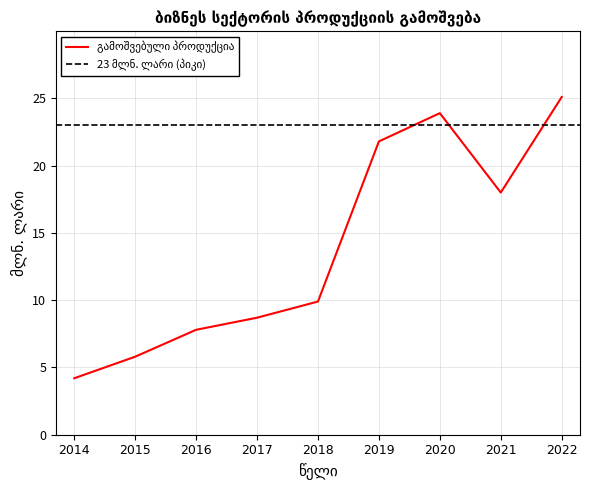

At which category does the chart reach its minimum across all series?

2014